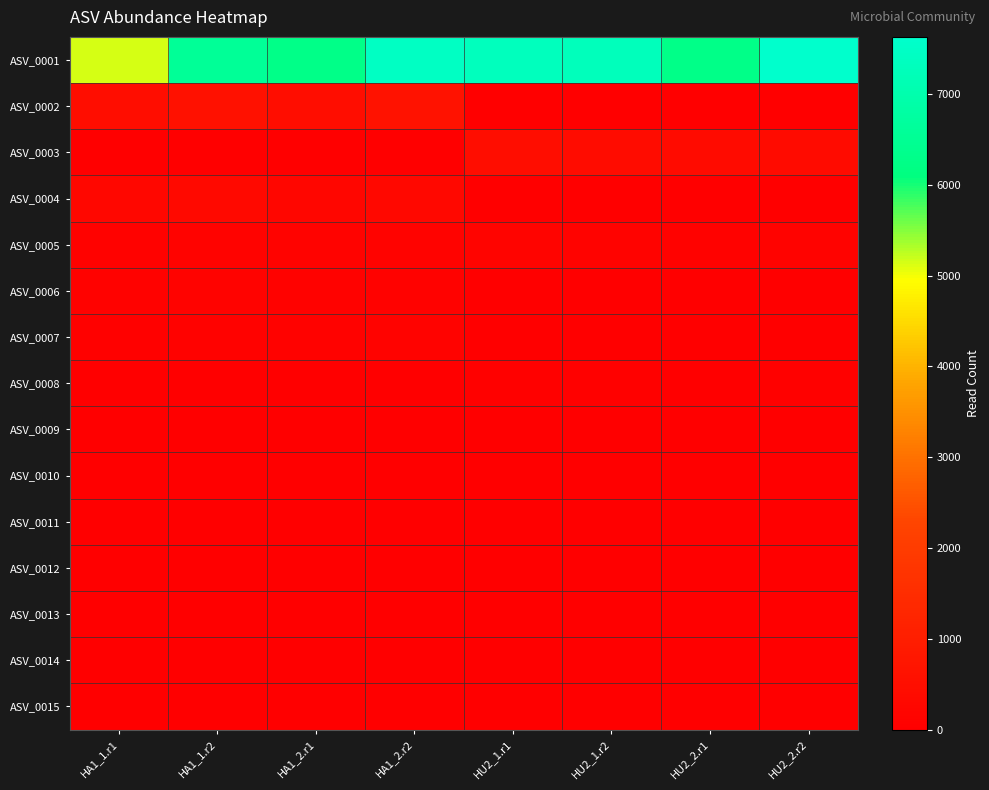

Count the number of data series in this chart.

15